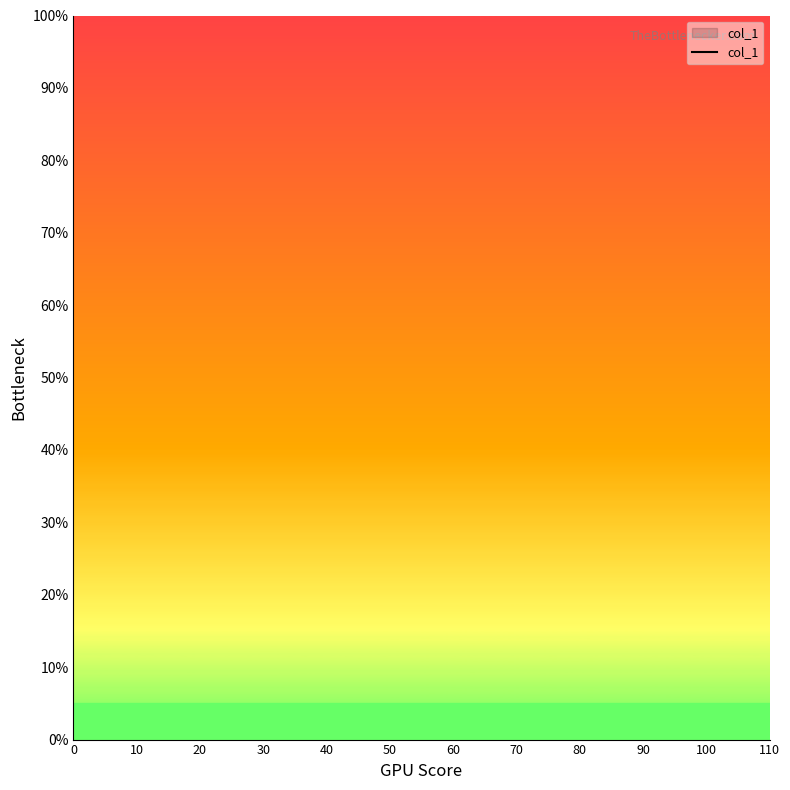

What is the greatest value displayed?

100.0